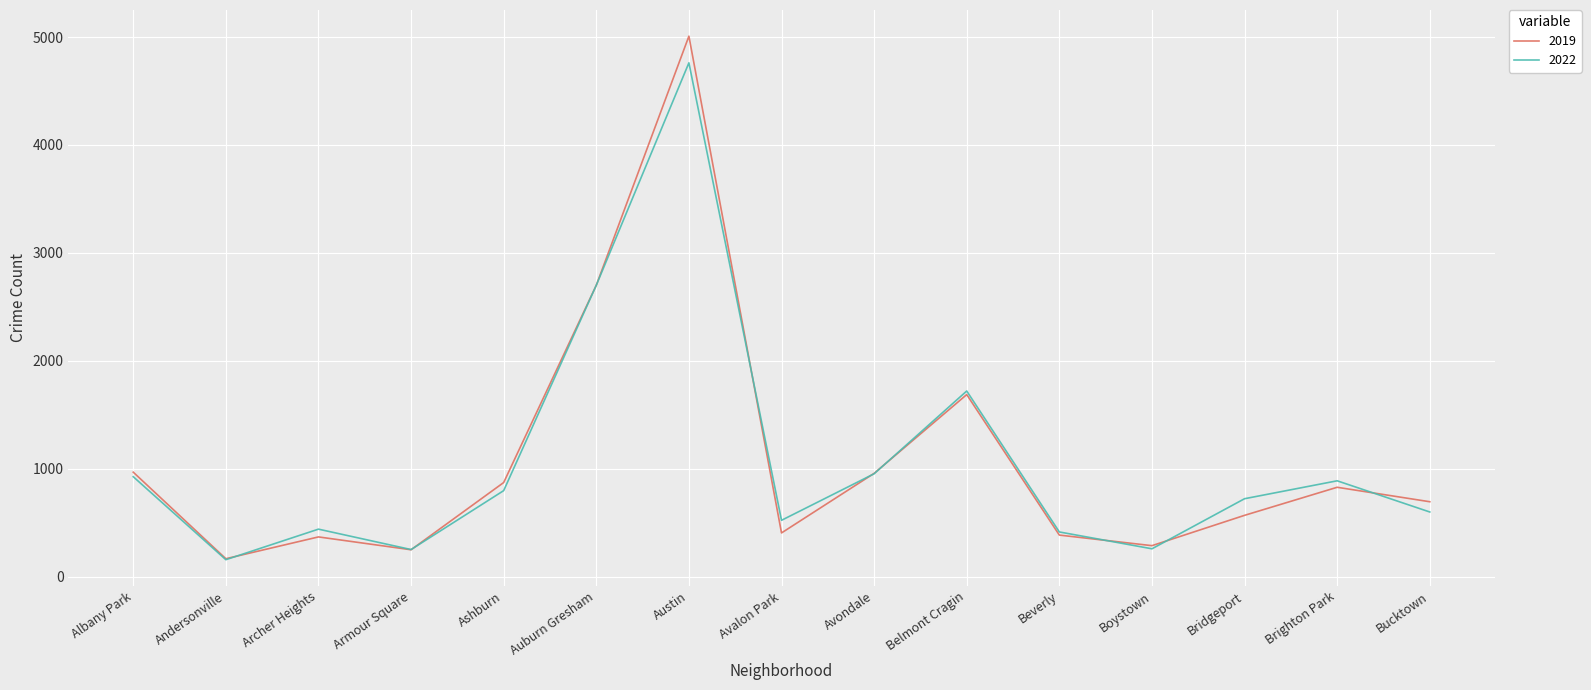

What are all the series names shown in the legend?

2019, 2022